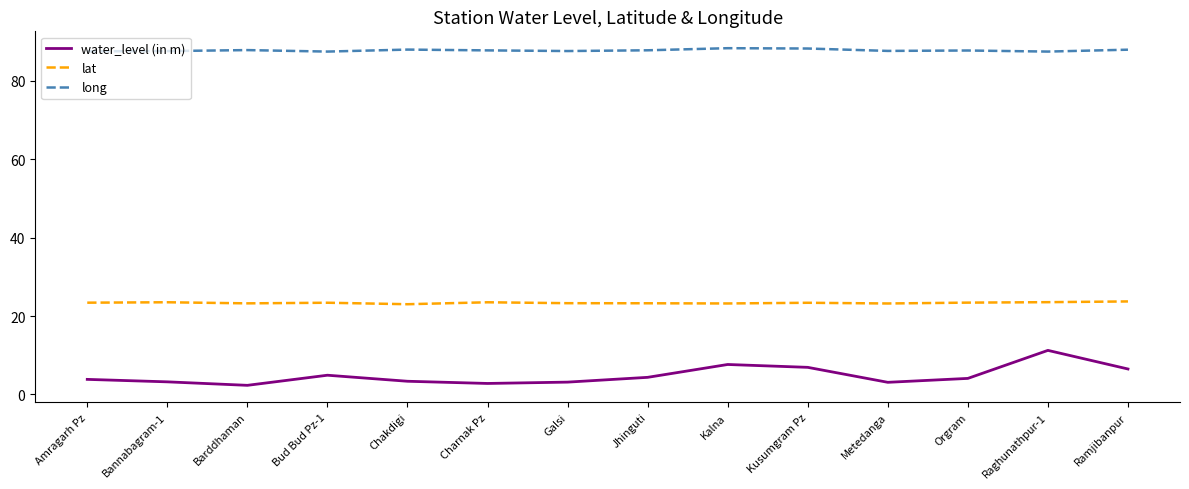

What is the difference between the highest and lowest values at Galsi?

84.5